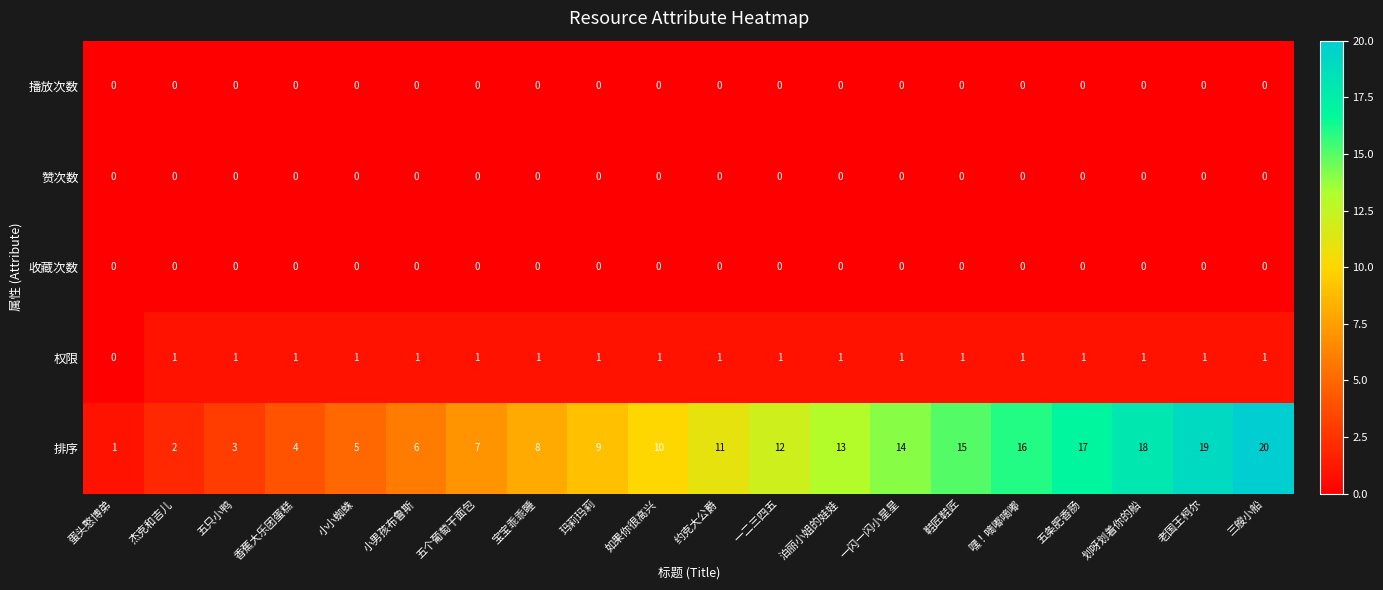

Which label corresponds to the largest value in the chart?

三艘小船